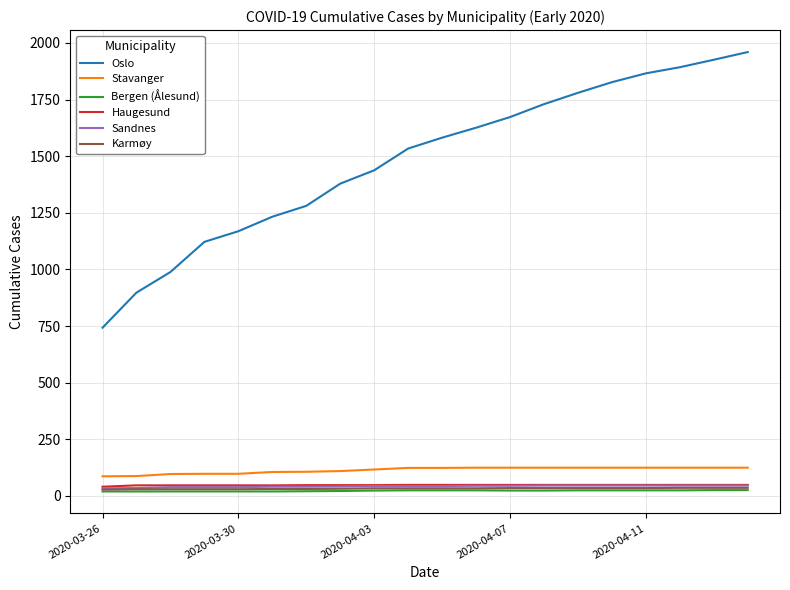

What is the highest value of the Stavanger series?

125